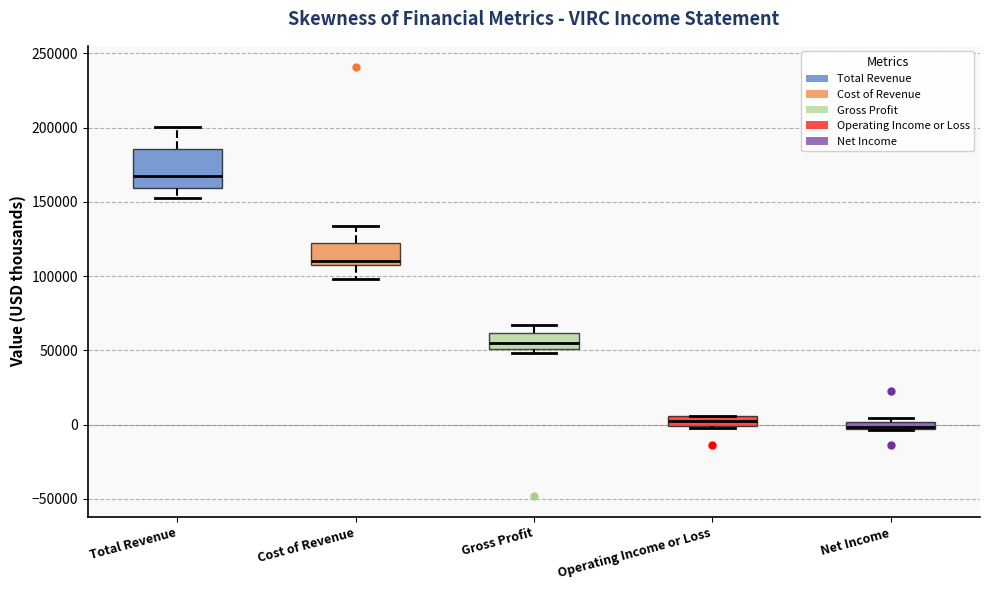

Which box is the tallest, from its lower edge to its upper edge?

Total Revenue